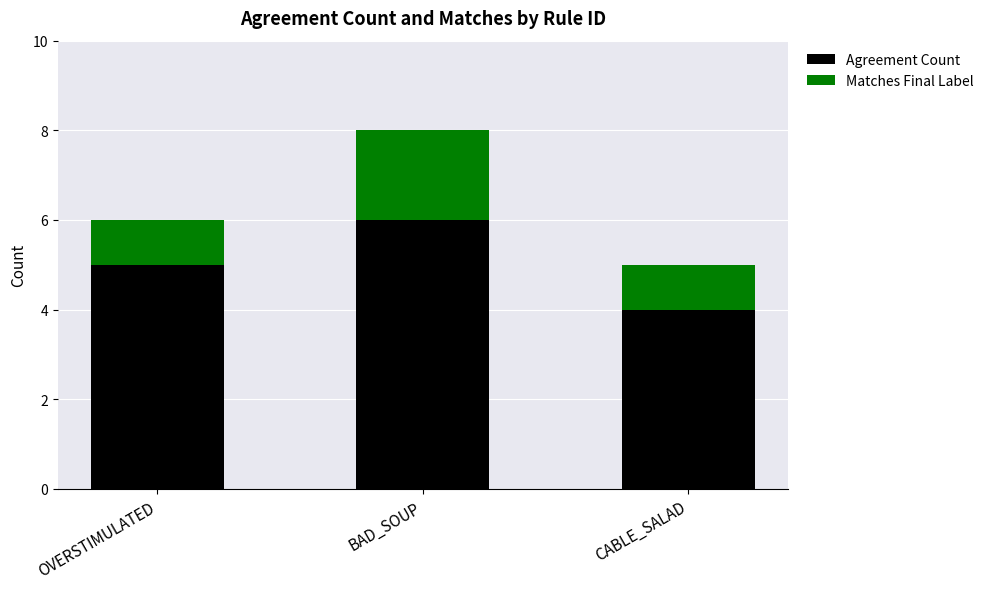

What is the highest value of the Agreement Count series?

6